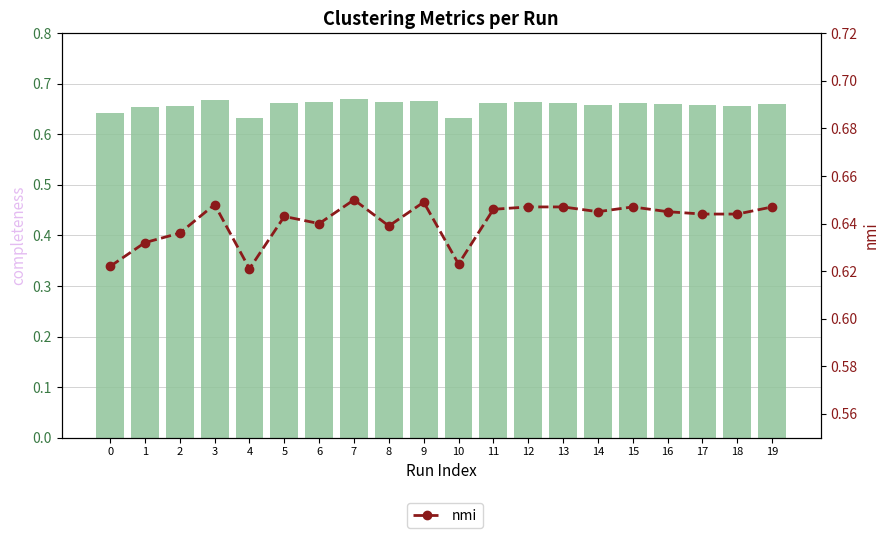

The value of completeness at 15 is 0.7. True or false?

True